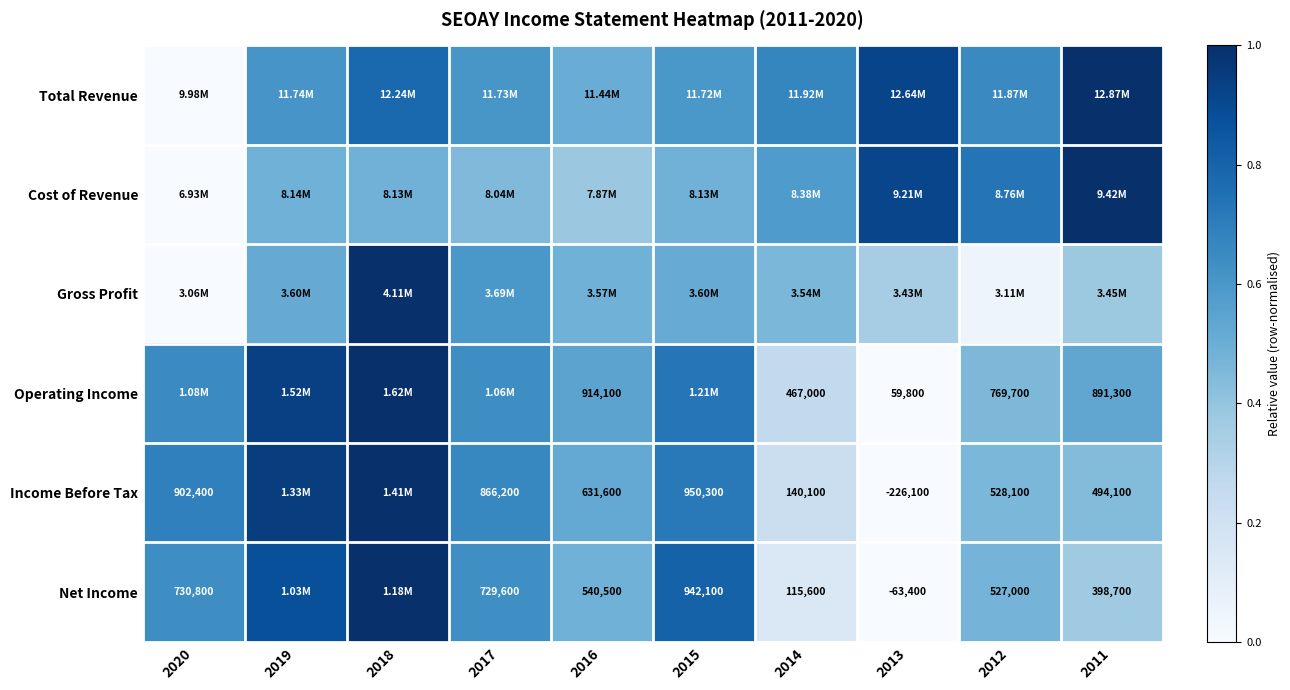

Which series has the largest total across all categories?

Total Revenue